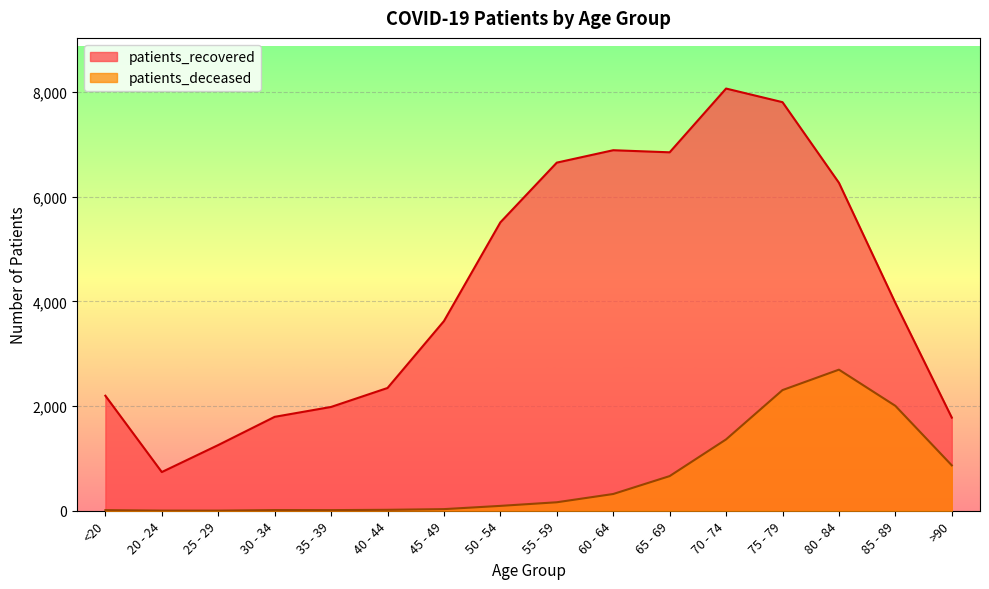

True or false: patients_deceased and patients_recovered intersect in this chart.

False